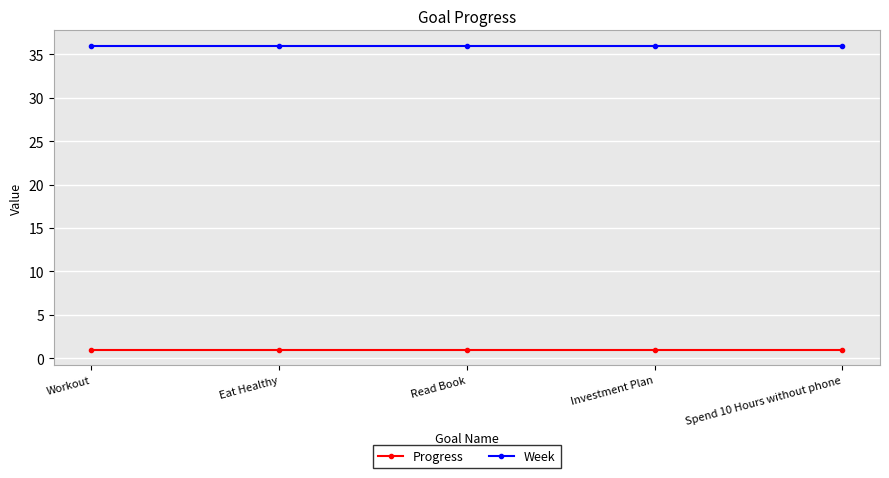

What is the difference between the highest and lowest values at Spend 10 Hours without phone?

35.0